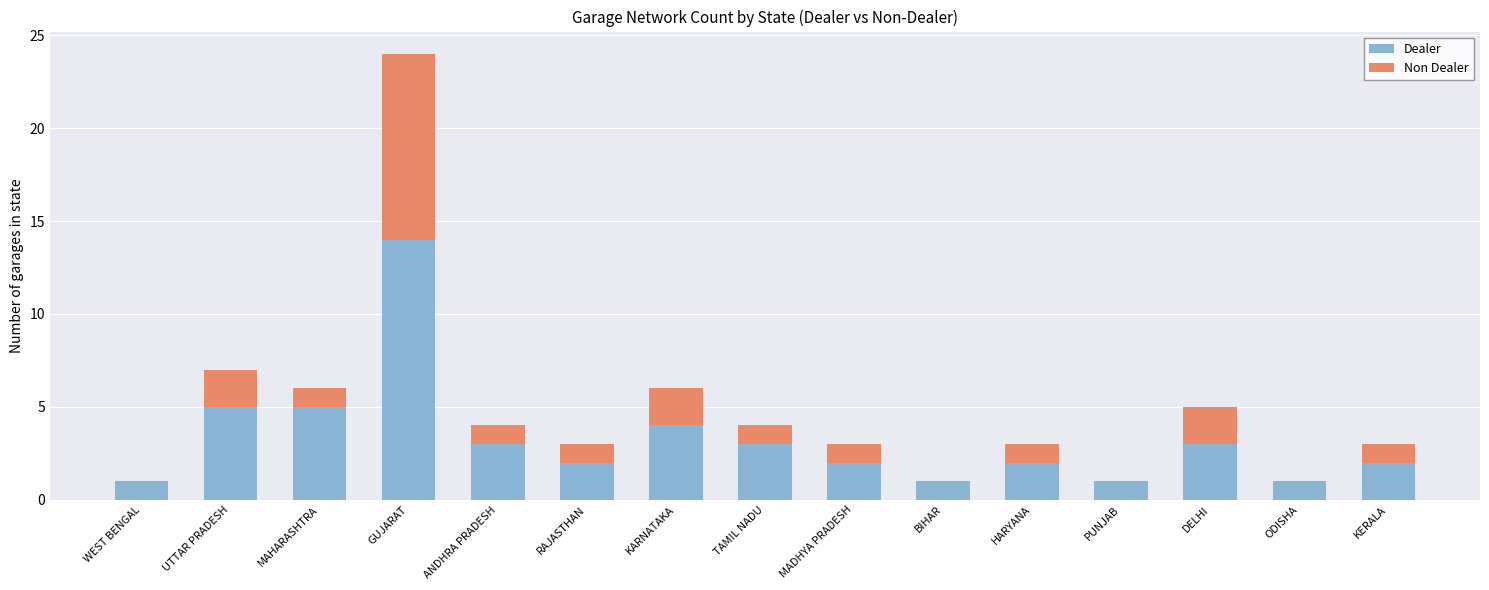

Is it true that Dealer equals 2 at HARYANA?

True